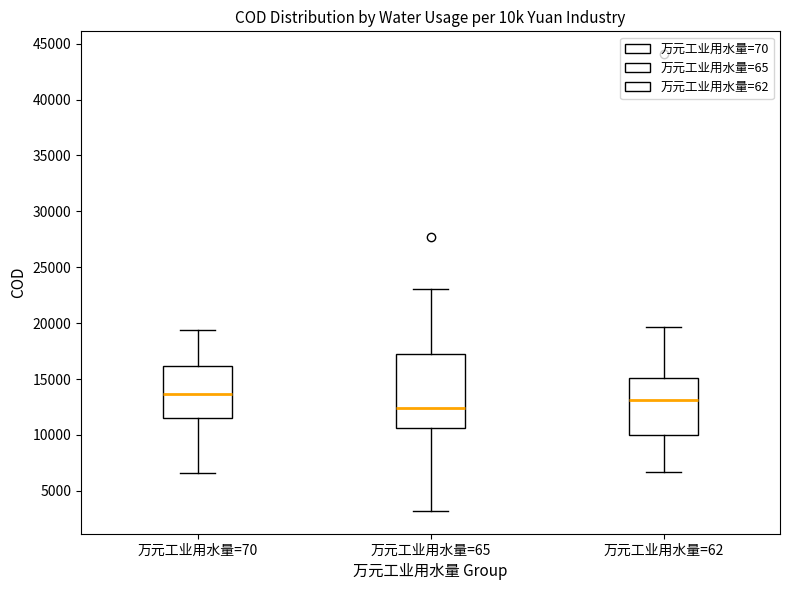

Which box is the tallest, from its lower edge to its upper edge?

万元工业用水量=65